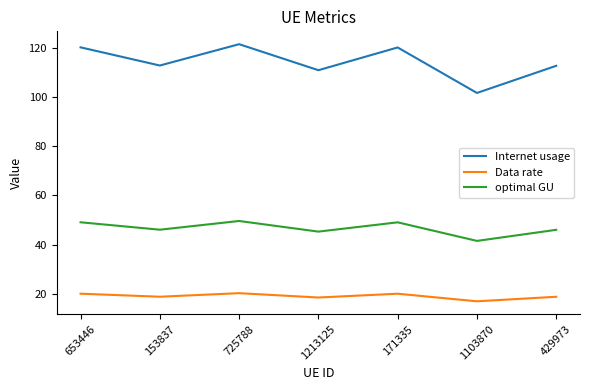

Does the chart have visible grid lines?

No